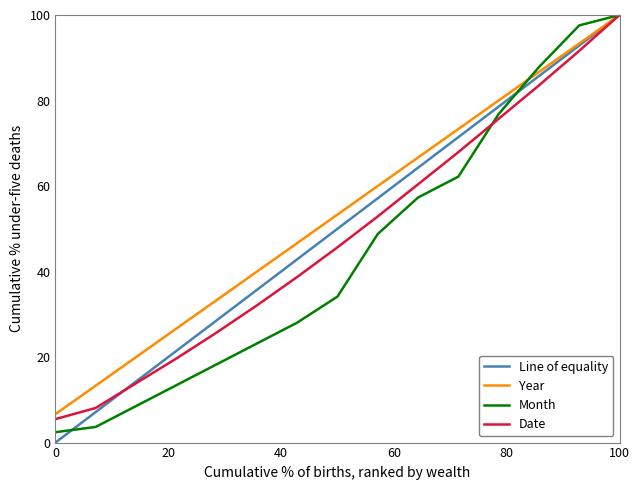

What are all the series names shown in the legend?

Line of equality, Year, Month, Date